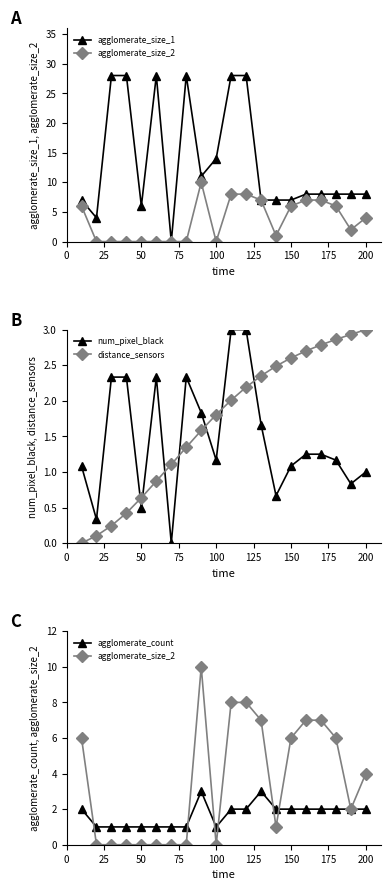

True or false: num_pixel_black and distance_sensors cross at least once.

True